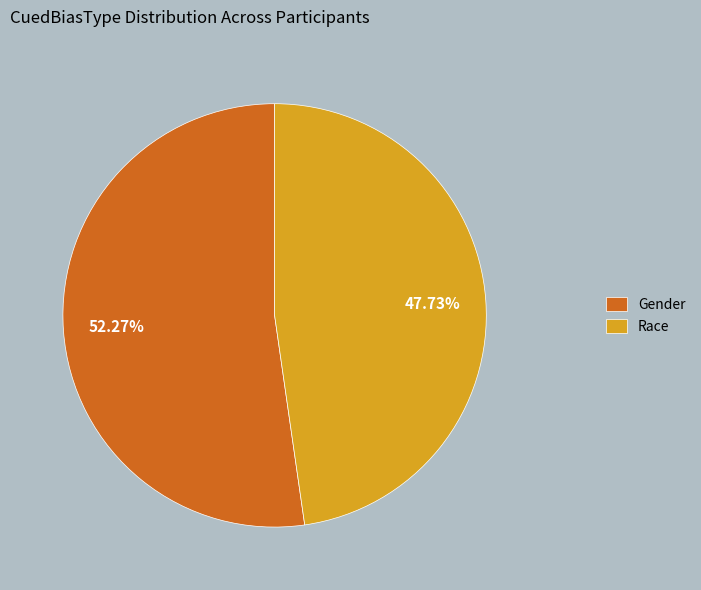

Which has a higher value, Race or Gender?

Gender